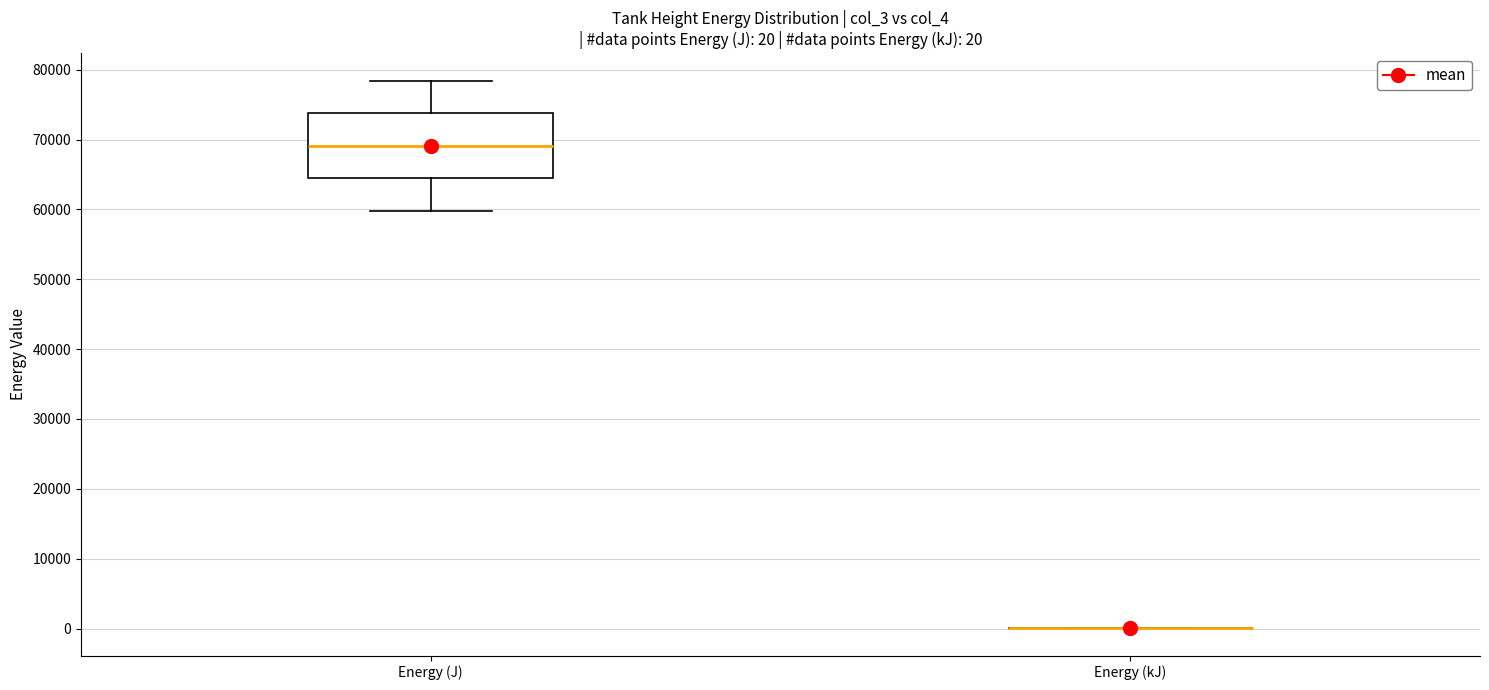

Which box is the tallest, from its lower edge to its upper edge?

Energy (J)